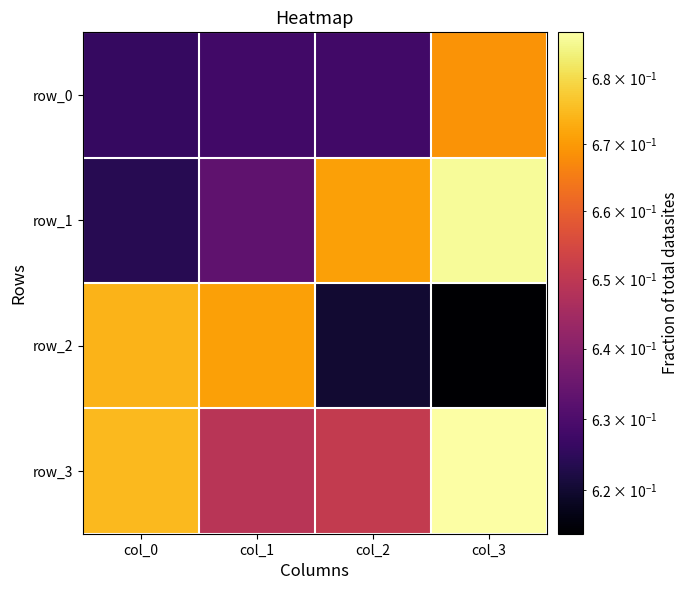

The row_2 series shows 0.6 at col_2. True or false?

True